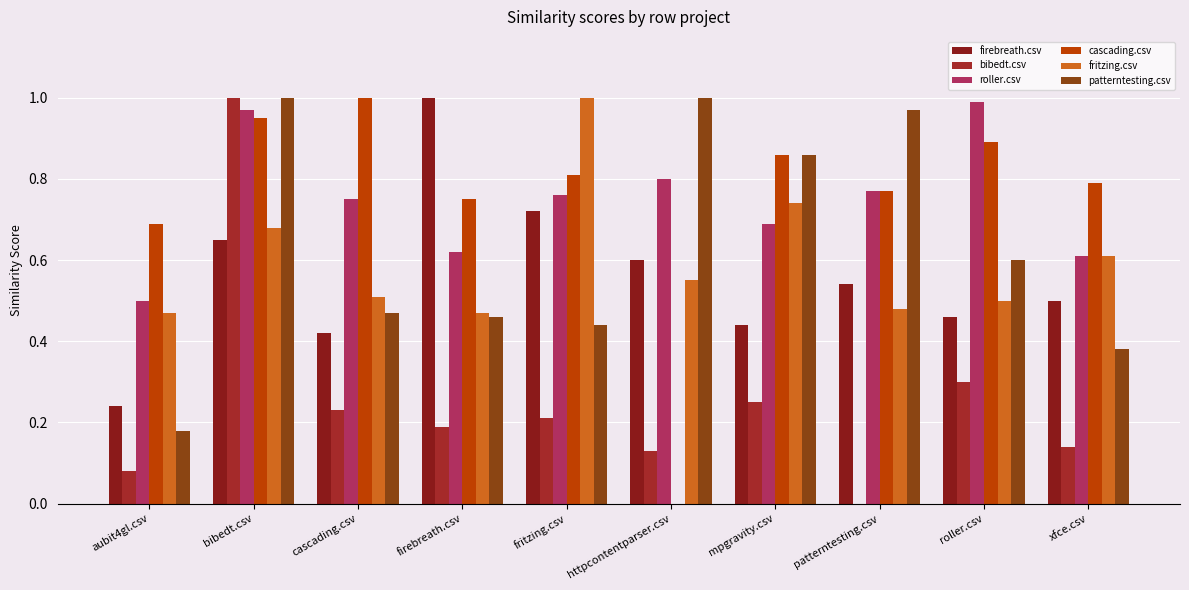

Reading left to right, what are all the values shown in this chart?

firebreath.csv: aubit4gl.csv=0.2	bibedt.csv=0.7	cascading.csv=0.4	firebreath.csv=1.0	fritzing.csv=0.7	httpcontentparser.csv=0.6	mpgravity.csv=0.4	patterntesting.csv=0.5	roller.csv=0.5	xfce.csv=0.5
bibedt.csv: aubit4gl.csv=0.1	bibedt.csv=1.0	cascading.csv=0.2	firebreath.csv=0.2	fritzing.csv=0.2	httpcontentparser.csv=0.1	mpgravity.csv=0.2	patterntesting.csv=0.0	roller.csv=0.3	xfce.csv=0.1
roller.csv: aubit4gl.csv=0.5	bibedt.csv=1.0	cascading.csv=0.8	firebreath.csv=0.6	fritzing.csv=0.8	httpcontentparser.csv=0.8	mpgravity.csv=0.7	patterntesting.csv=0.8	roller.csv=1.0	xfce.csv=0.6
cascading.csv: aubit4gl.csv=0.7	bibedt.csv=0.9	cascading.csv=1.0	firebreath.csv=0.8	fritzing.csv=0.8	httpcontentparser.csv=0.0	mpgravity.csv=0.9	patterntesting.csv=0.8	roller.csv=0.9	xfce.csv=0.8
fritzing.csv: aubit4gl.csv=0.5	bibedt.csv=0.7	cascading.csv=0.5	firebreath.csv=0.5	fritzing.csv=1.0	httpcontentparser.csv=0.6	mpgravity.csv=0.7	patterntesting.csv=0.5	roller.csv=0.5	xfce.csv=0.6
patterntesting.csv: aubit4gl.csv=0.2	bibedt.csv=1.0	cascading.csv=0.5	firebreath.csv=0.5	fritzing.csv=0.4	httpcontentparser.csv=1.0	mpgravity.csv=0.9	patterntesting.csv=1.0	roller.csv=0.6	xfce.csv=0.4